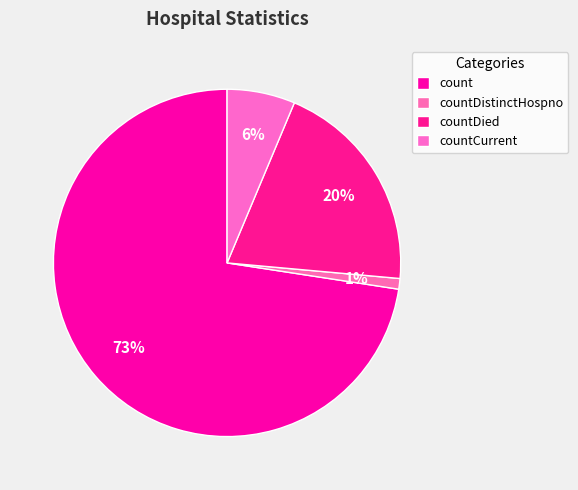

How many segments does this pie chart have?

4